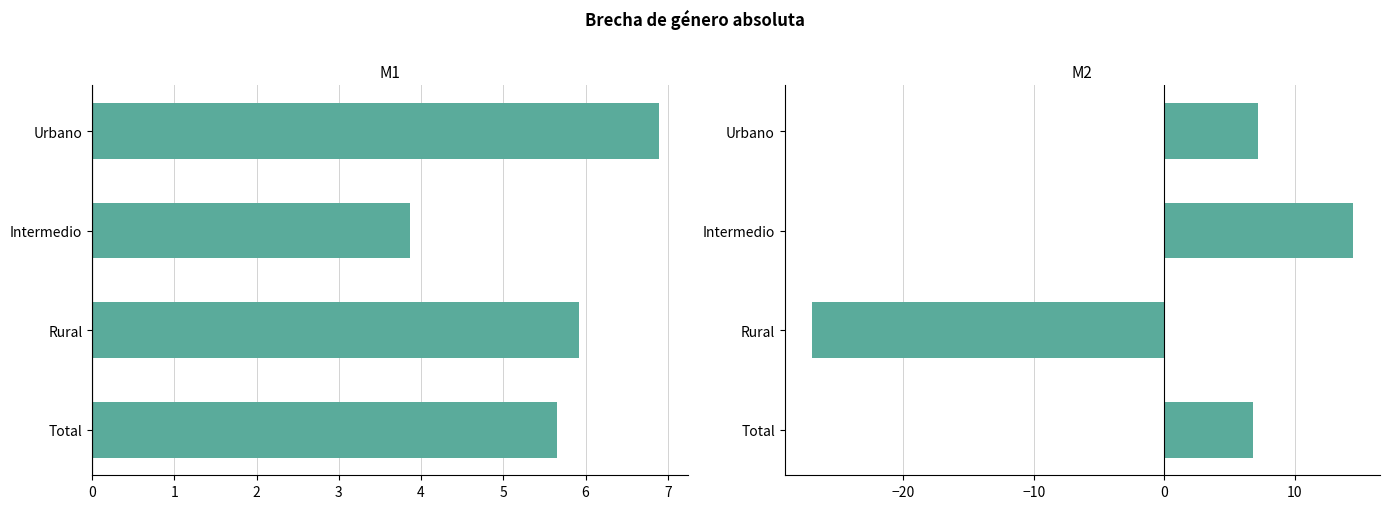

Rank the series by their average value, from highest to lowest.

M1, M2